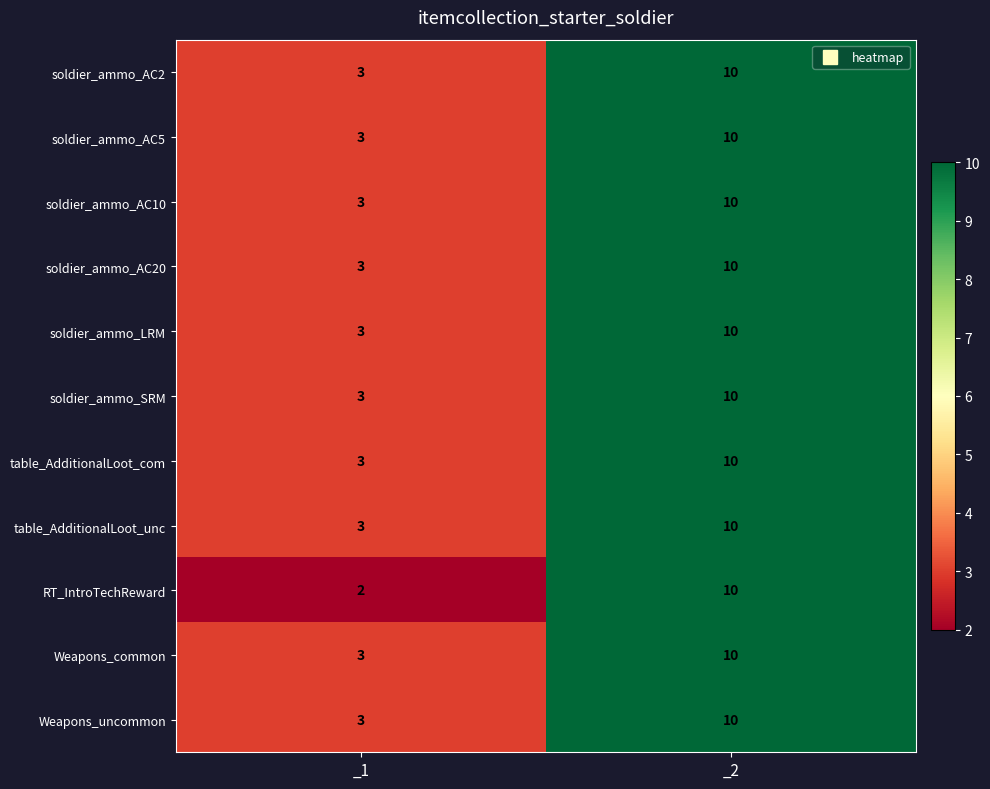

How many data points in soldier_ammo_LRM are less than 10?

1